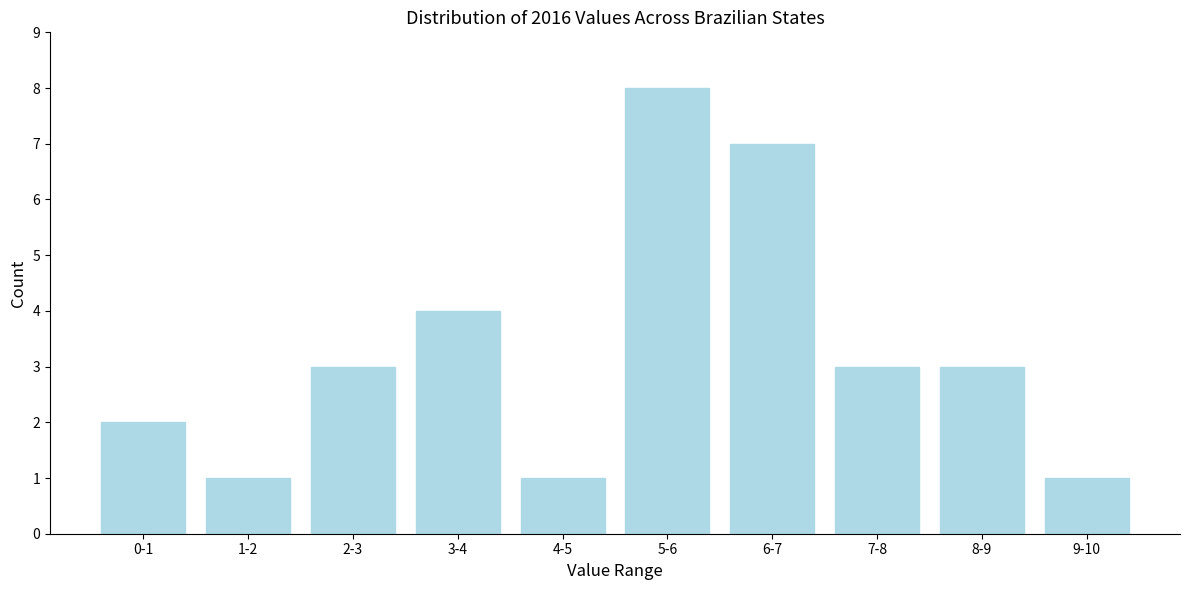

Reading right to left, transcribe all the data shown in this chart.

9-10=1	8-9=3	7-8=3	6-7=7	5-6=8	4-5=1	3-4=4	2-3=3	1-2=1	0-1=2